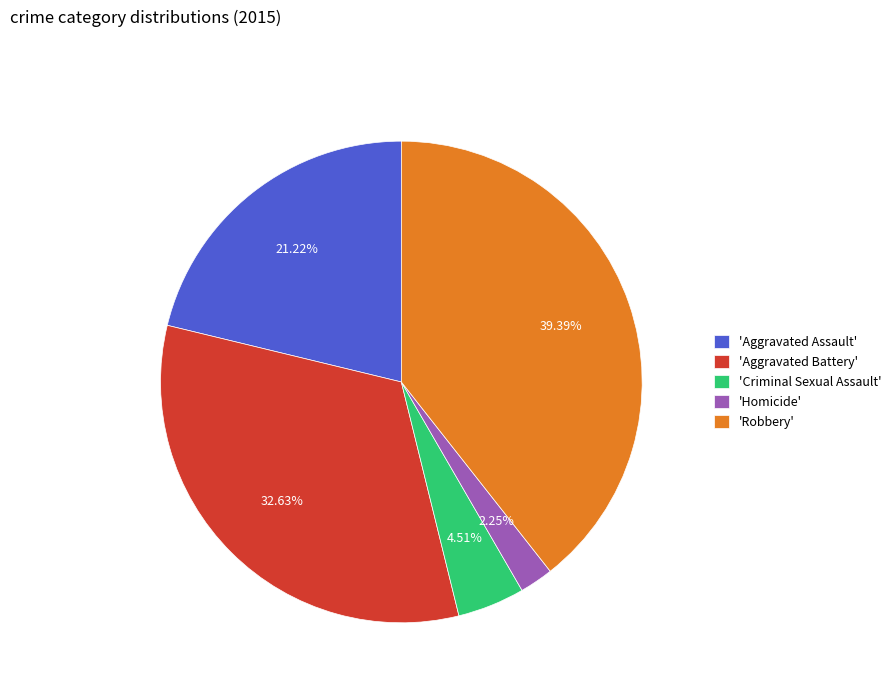

Does any single category account for the majority?

No